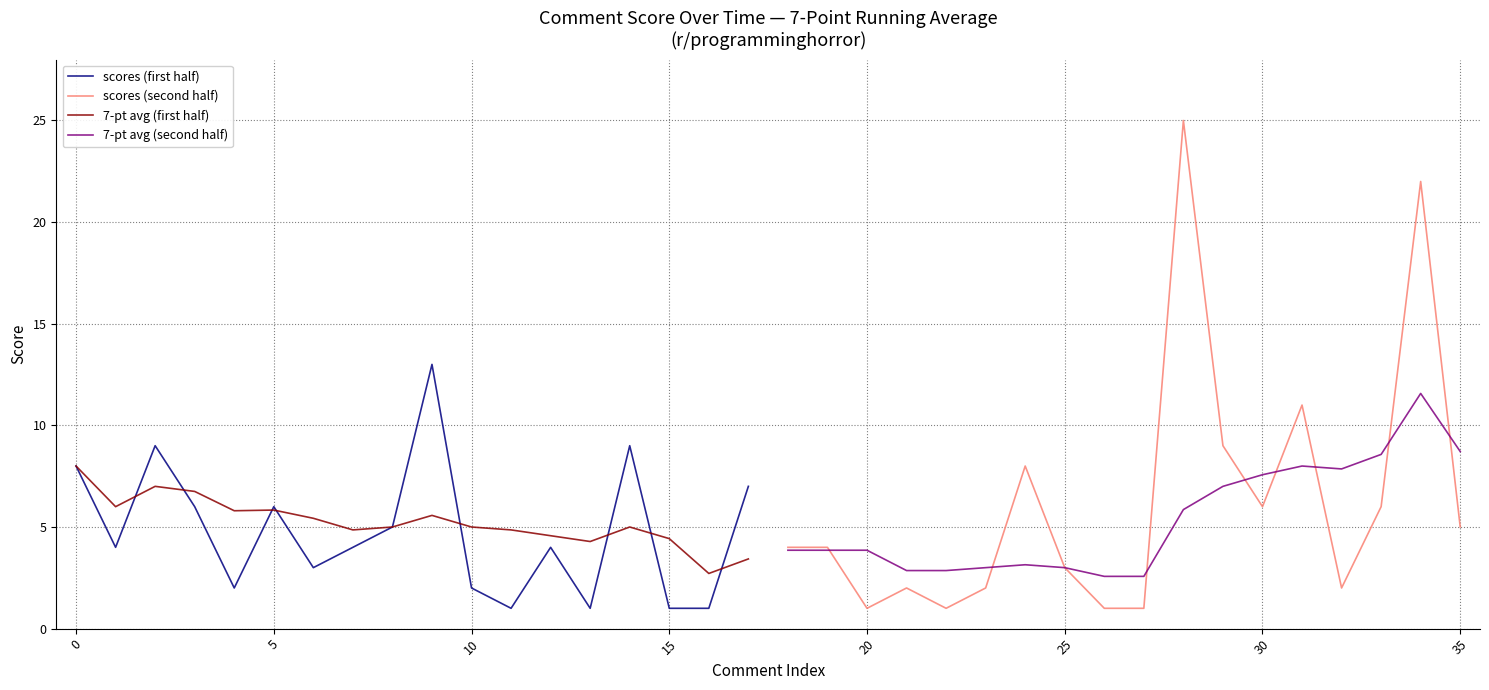

How many categories are shown in the chart?

18